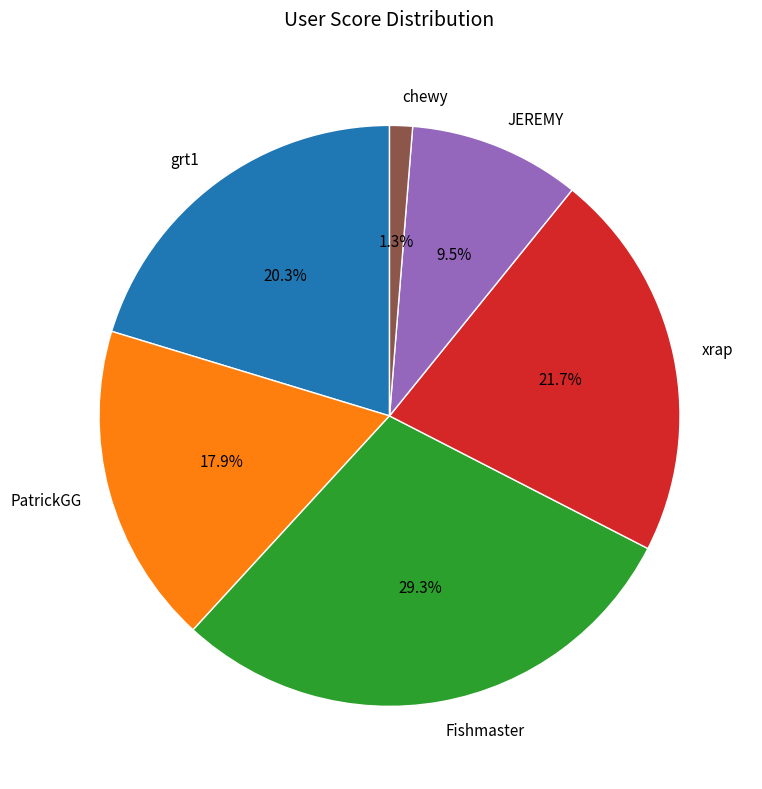

Which has a higher value, JEREMY or PatrickGG?

PatrickGG